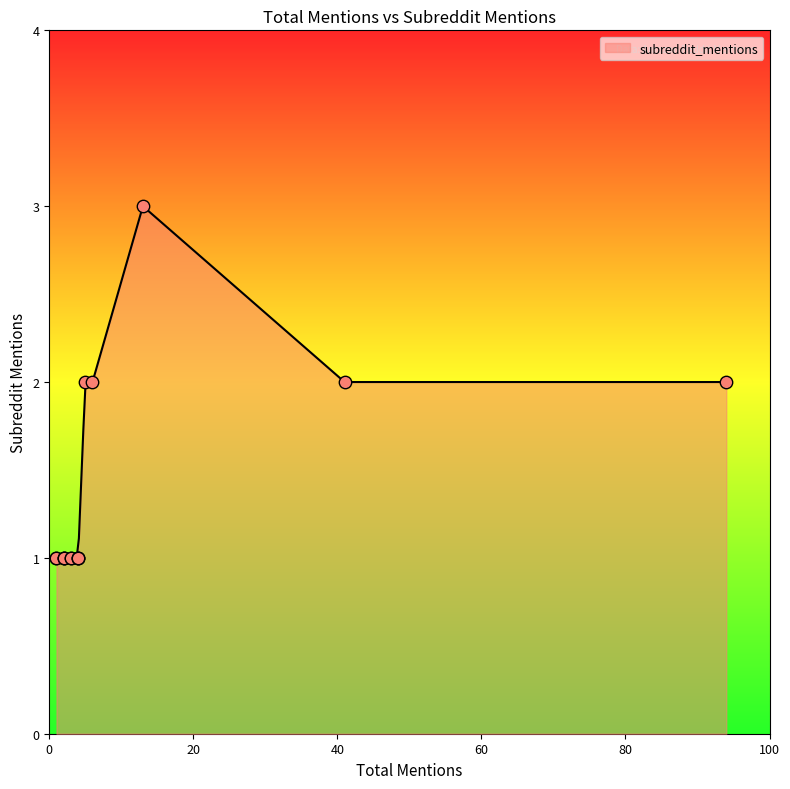

What is the ratio of the value at 1 to the value at 3?

1.0